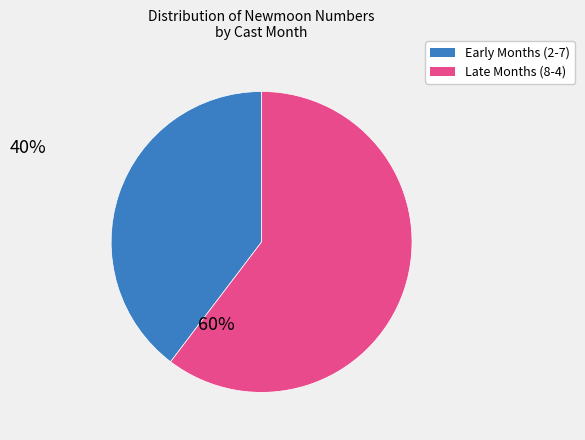

Do Late Months (8-4) and Early Months (2-7) together represent more than half of the pie?

Yes